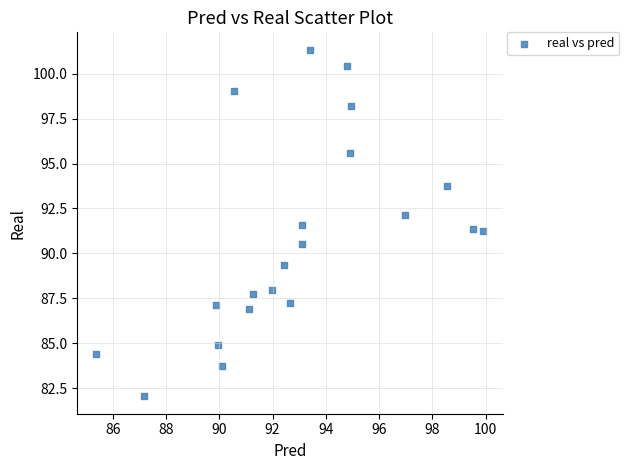

What is the range of X values (max minus min)?

14.5